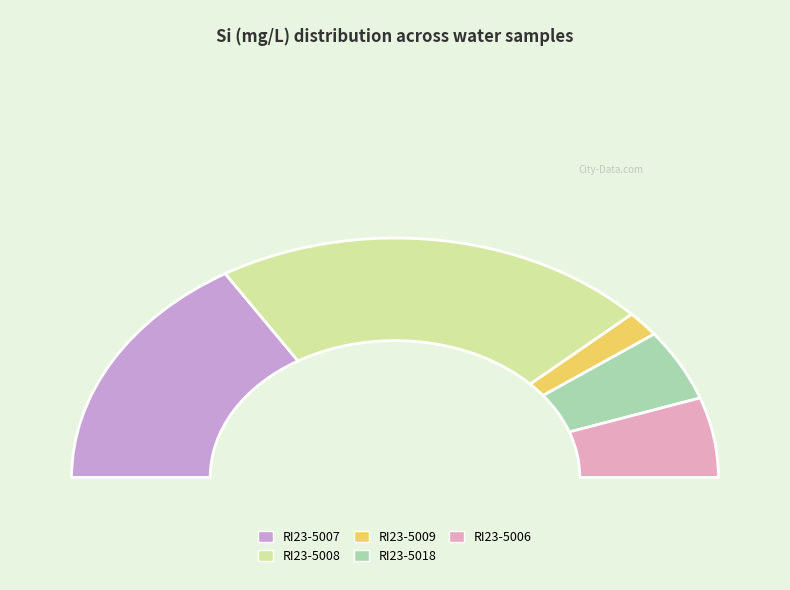

Between RI23-5018 and RI23-5009, which is larger?

RI23-5018